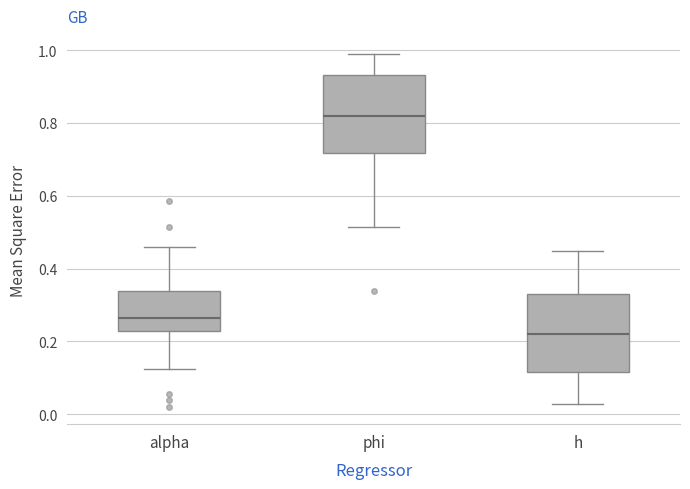

Reading left to right, transcribe this box plot: for each box, give where its median line is, the range the box spans, and where its two whiskers end, as read against the y-axis. The values are not printed on the chart, so give them approximately, as read against the axis.

alpha: median 0.26, box 0.22 to 0.34, whiskers 0.12 to 0.46
phi: median 0.82, box 0.72 to 0.94, whiskers 0.52 to 1.00
h: median 0.22, box 0.12 to 0.34, whiskers 0.02 to 0.44